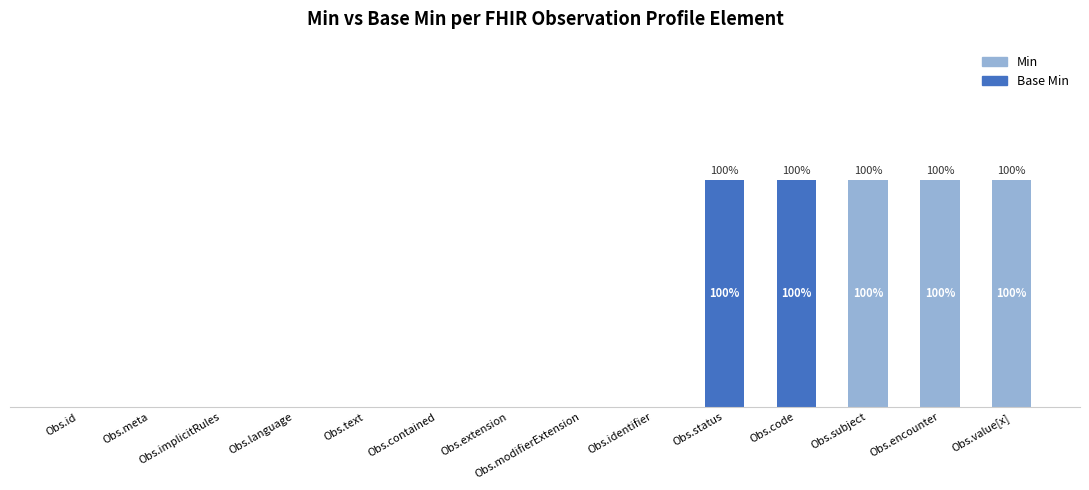

Which series changed the most between Obs.extension and Obs.status?

Base Min